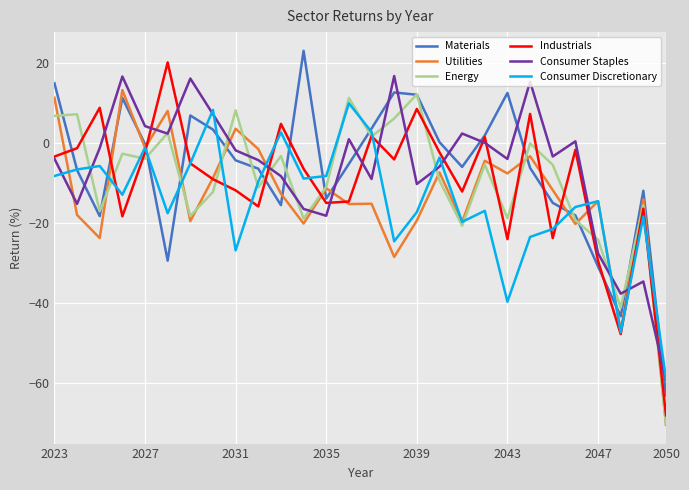

What is the maximum value for Consumer Staples?

16.8